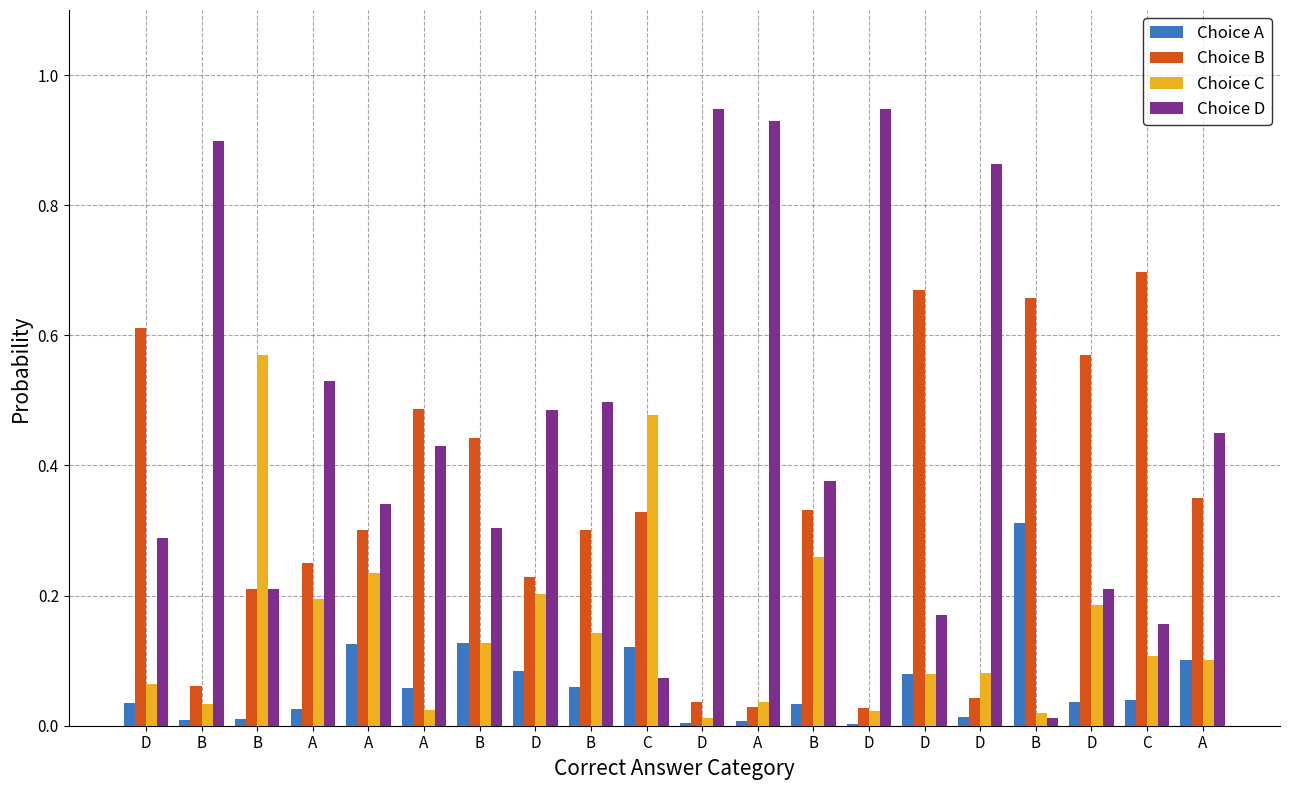

Which category has the lowest value across all series?

D